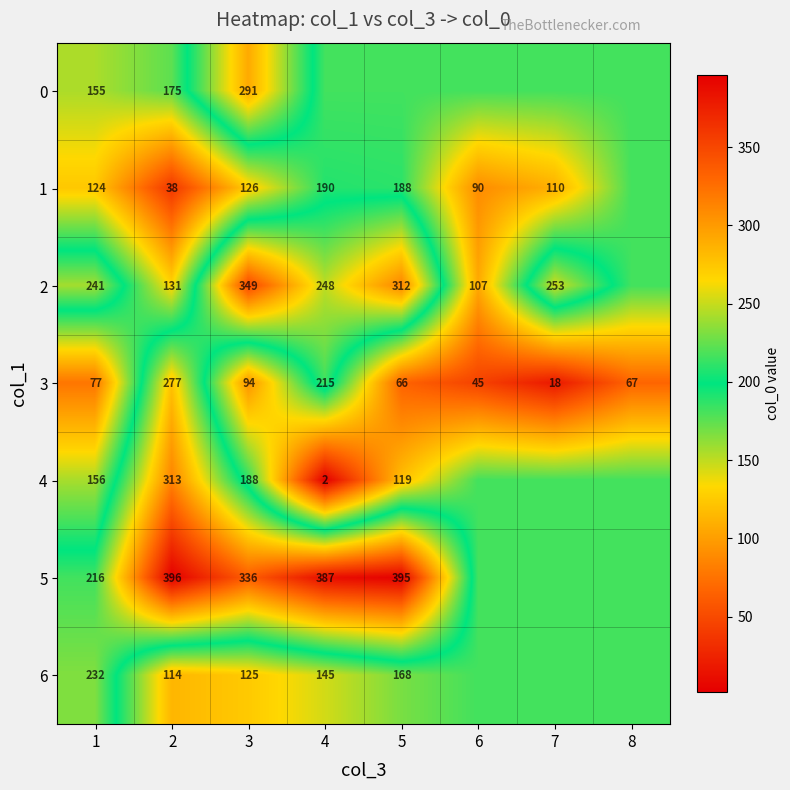

Is the value of 2 at 1 greater than the value of 4 at 4?

Yes